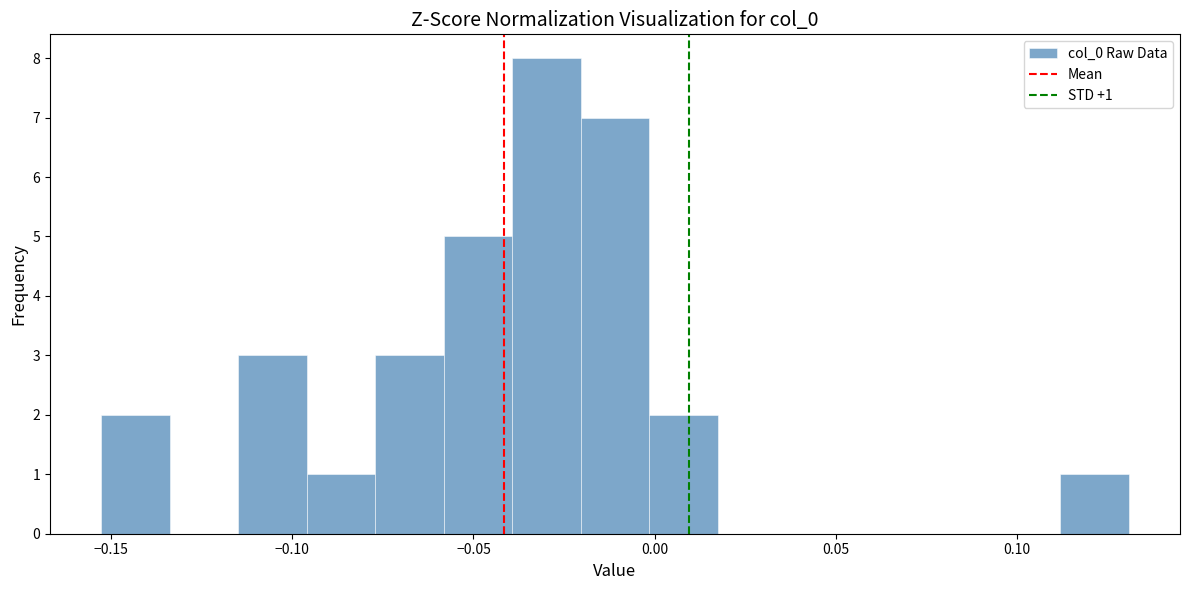

Around what value on the x-axis is the tallest bar? Give the approximate position of its centre, as read against the axis.

-0.030